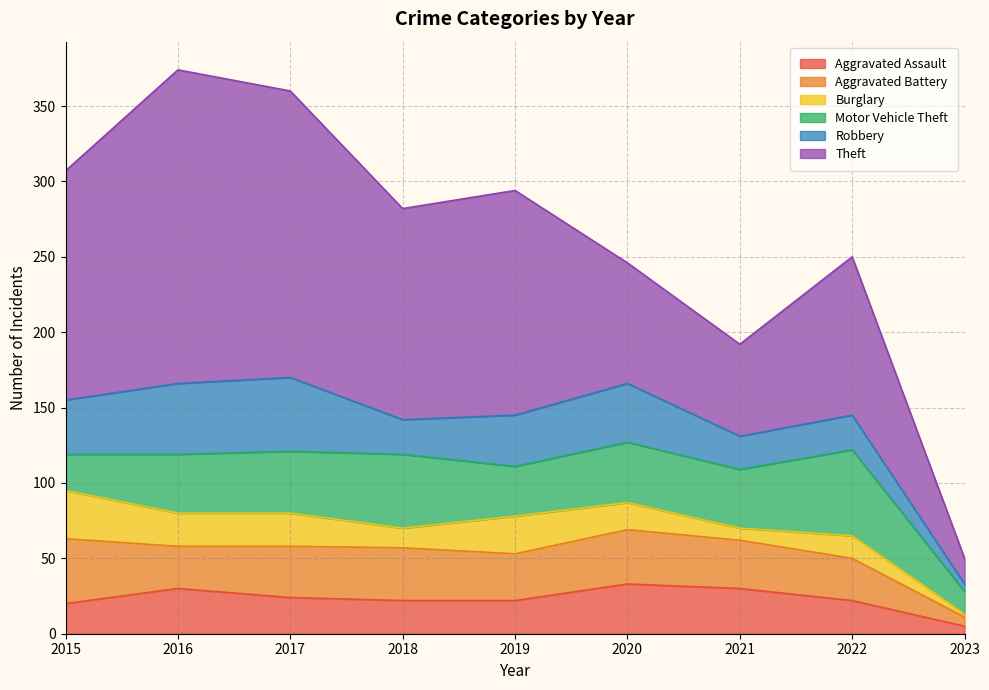

Does the chart have visible grid lines?

Yes